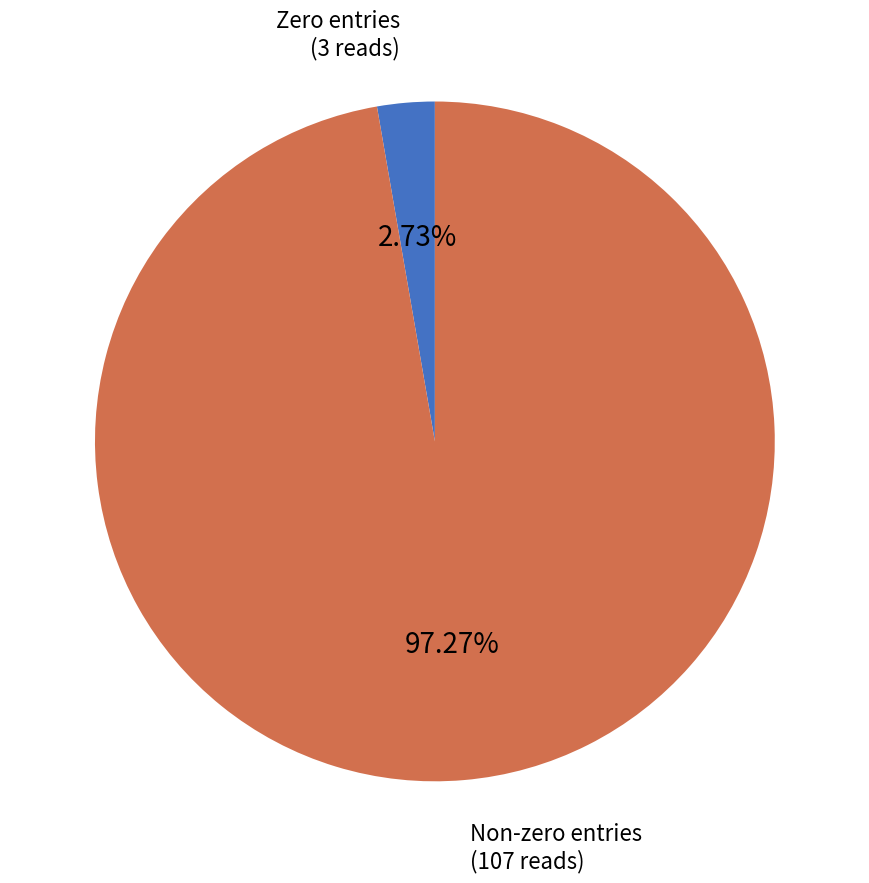

Is there a majority slice in this chart?

Yes